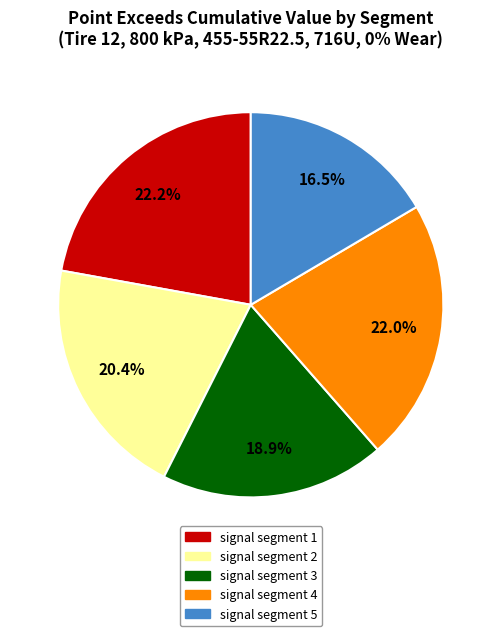

Is signal segment 1 the majority of the pie?

No